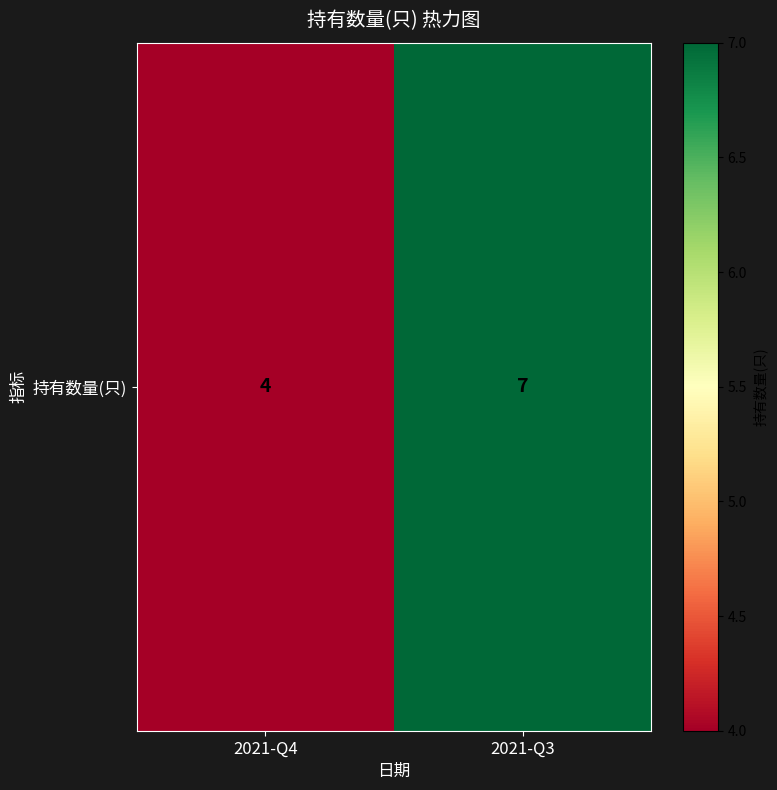

What is the ratio of the value at 2021-Q3 to the value at 2021-Q4?

1.8